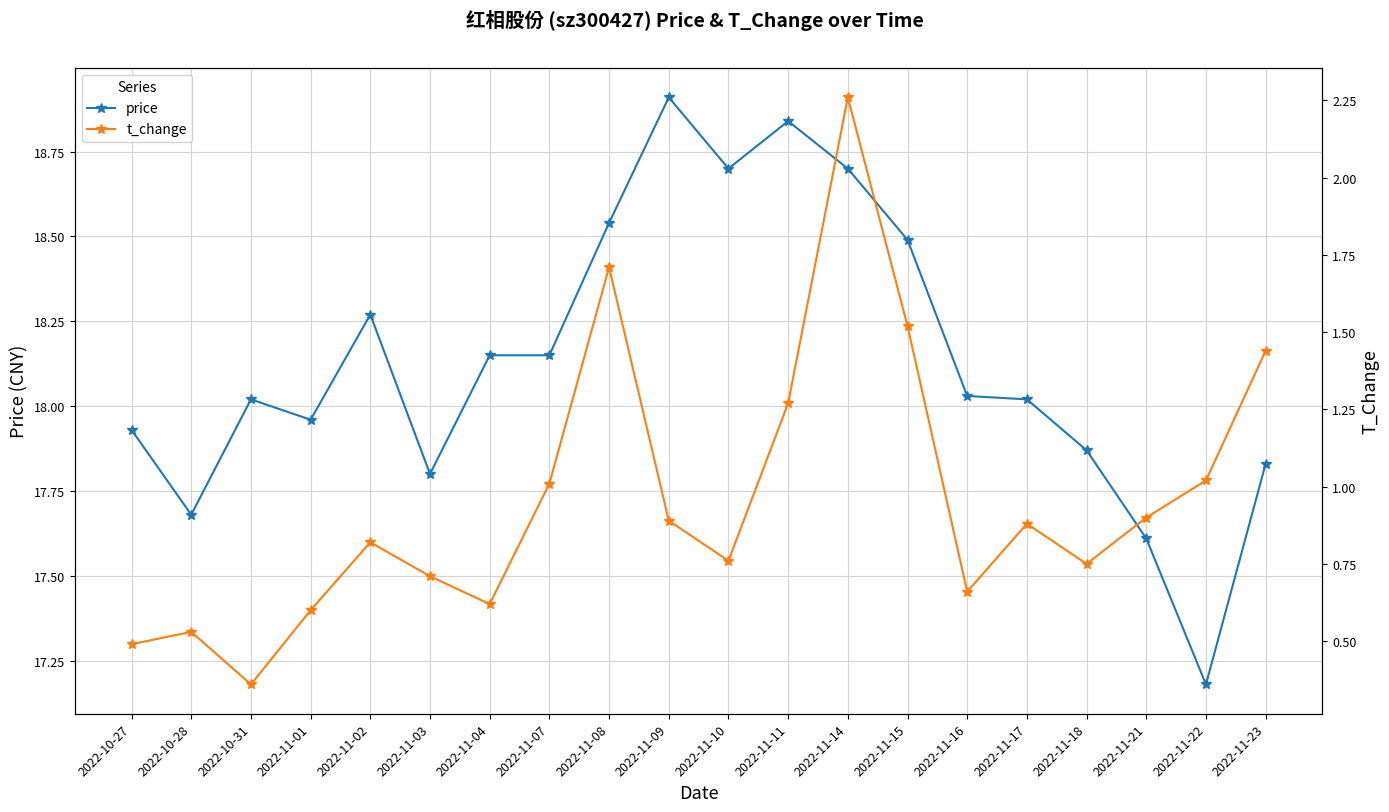

What are all the series names shown in the legend?

price, t_change